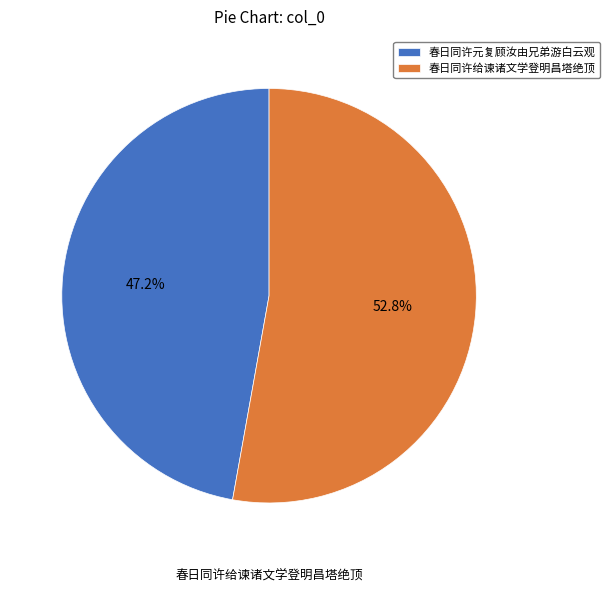

To the nearest percent, what portion does 春日同许给谏诸文学登明昌塔绝顶 represent?

53%